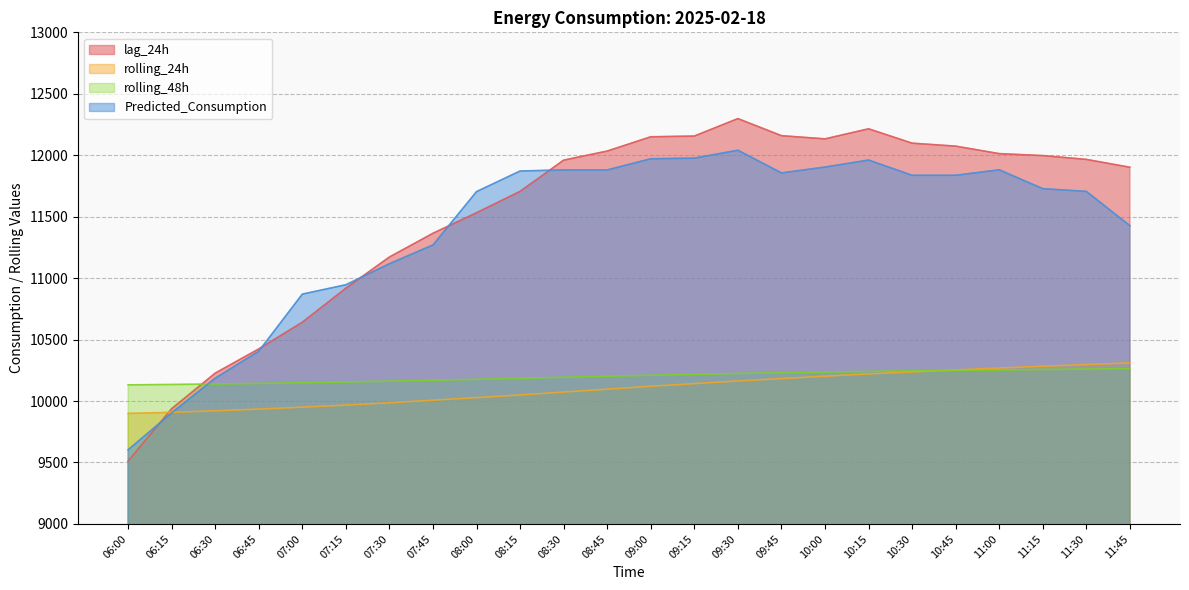

Is the value of lag_24h at 10:00 greater than the value of rolling_48h at 11:30?

Yes